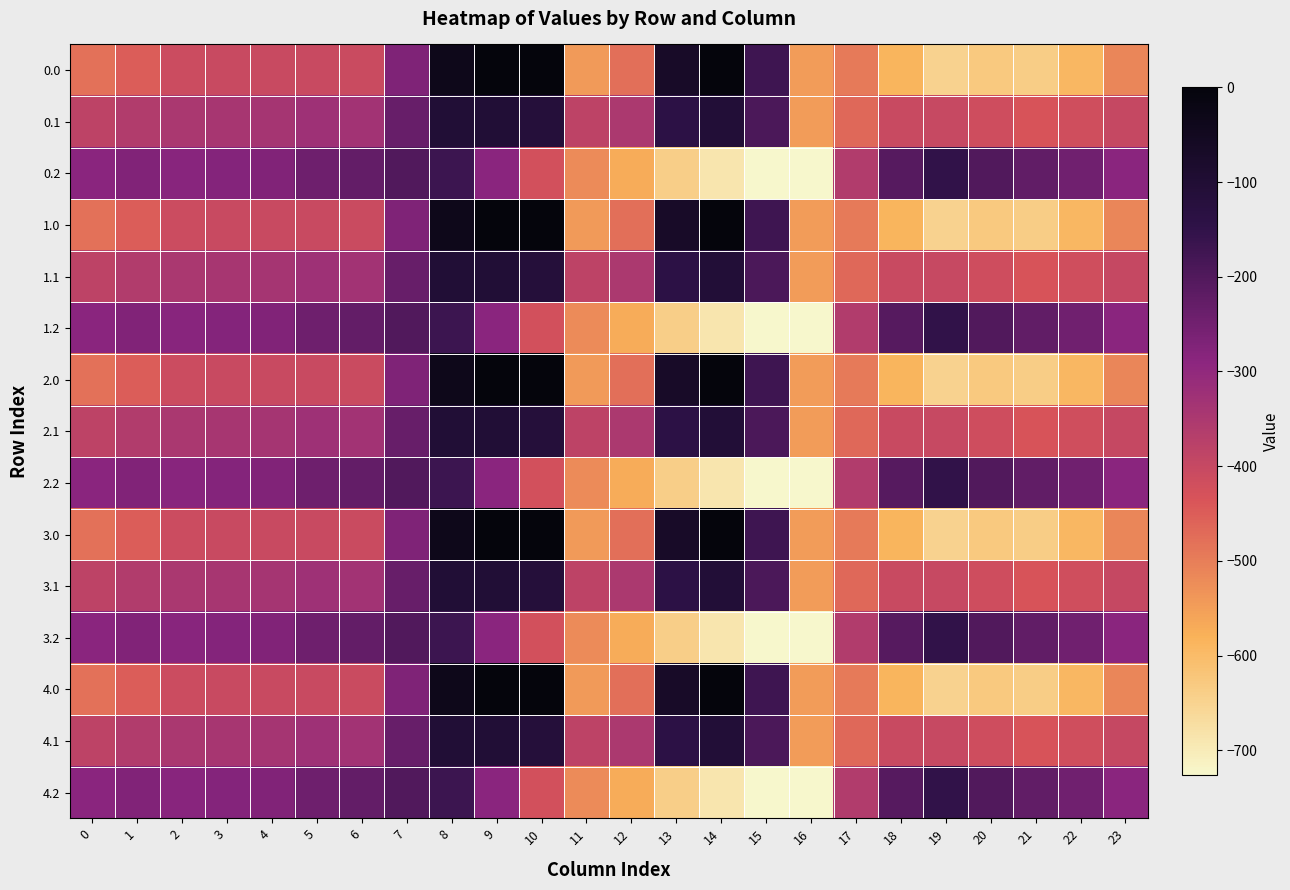

Reading left to right, list all the values displayed in this chart.

0.0: 0=-482.0	1=-449.5	2=-410.3	3=-404.4	4=-404.9	5=-403.8	6=-408.0	7=-270.7	8=-35.0	9=0.0	10=0.0	11=-544.3	12=-477.2	13=-70.2	14=-0.3	15=-172.8	16=-545.4	17=-494.8	18=-586.7	19=-649.2	20=-629.9	21=-638.4	22=-592.3	23=-511.3
0.1: 0=-384.6	1=-361.1	2=-347.9	3=-342.7	4=-339.6	5=-325.7	6=-332.2	7=-234.9	8=-102.3	9=-104.8	10=-114.0	11=-384.7	12=-350.8	13=-141.2	14=-105.5	15=-190.4	16=-547.3	17=-466.6	18=-405.4	19=-400.2	20=-414.5	21=-432.4	22=-419.9	23=-399.4
0.2: 0=-287.1	1=-272.7	2=-285.5	3=-281.0	4=-274.4	5=-245.0	6=-228.8	7=-199.0	8=-169.5	9=-288.5	10=-423.5	11=-520.6	12=-571.2	13=-640.4	14=-687.4	15=-725.8	16=-726.6	17=-362.4	18=-210.0	19=-151.0	20=-199.2	21=-226.4	22=-247.4	23=-287.5
1.0: 0=-482.0	1=-449.5	2=-410.3	3=-404.4	4=-404.9	5=-403.8	6=-408.0	7=-270.7	8=-35.0	9=0.0	10=0.0	11=-544.3	12=-477.2	13=-70.2	14=-0.3	15=-172.8	16=-545.4	17=-494.8	18=-586.7	19=-649.2	20=-629.9	21=-638.4	22=-592.3	23=-511.3
1.1: 0=-384.6	1=-361.1	2=-347.9	3=-342.7	4=-339.6	5=-325.7	6=-332.2	7=-234.9	8=-102.3	9=-104.8	10=-114.0	11=-384.7	12=-350.8	13=-141.2	14=-105.5	15=-190.4	16=-547.3	17=-466.6	18=-405.4	19=-400.2	20=-414.5	21=-432.4	22=-419.9	23=-399.4
1.2: 0=-287.1	1=-272.7	2=-285.5	3=-281.0	4=-274.4	5=-245.0	6=-228.8	7=-199.0	8=-169.5	9=-288.5	10=-423.5	11=-520.6	12=-571.2	13=-640.4	14=-687.4	15=-725.8	16=-726.6	17=-362.4	18=-210.0	19=-151.0	20=-199.2	21=-226.4	22=-247.4	23=-287.5
2.0: 0=-482.0	1=-449.5	2=-410.3	3=-404.4	4=-404.9	5=-403.8	6=-408.0	7=-270.7	8=-35.0	9=0.0	10=0.0	11=-544.3	12=-477.2	13=-70.2	14=-0.3	15=-172.8	16=-545.4	17=-494.8	18=-586.7	19=-649.2	20=-629.9	21=-638.4	22=-592.3	23=-511.3
2.1: 0=-384.6	1=-361.1	2=-347.9	3=-342.7	4=-339.6	5=-325.7	6=-332.2	7=-234.9	8=-102.3	9=-104.8	10=-114.0	11=-384.7	12=-350.8	13=-141.2	14=-105.5	15=-190.4	16=-547.3	17=-466.6	18=-405.4	19=-400.2	20=-414.5	21=-432.4	22=-419.9	23=-399.4
2.2: 0=-287.1	1=-272.7	2=-285.5	3=-281.0	4=-274.4	5=-245.0	6=-228.8	7=-199.0	8=-169.5	9=-288.5	10=-423.5	11=-520.6	12=-571.2	13=-640.4	14=-687.4	15=-725.8	16=-726.6	17=-362.4	18=-210.0	19=-151.0	20=-199.2	21=-226.4	22=-247.4	23=-287.5
3.0: 0=-482.0	1=-449.5	2=-410.3	3=-404.4	4=-404.9	5=-403.8	6=-408.0	7=-270.7	8=-35.0	9=0.0	10=0.0	11=-544.3	12=-477.2	13=-70.2	14=-0.3	15=-172.8	16=-545.4	17=-494.8	18=-586.7	19=-649.2	20=-629.9	21=-638.4	22=-592.3	23=-511.3
3.1: 0=-384.6	1=-361.1	2=-347.9	3=-342.7	4=-339.6	5=-325.7	6=-332.2	7=-234.9	8=-102.3	9=-104.8	10=-114.0	11=-384.7	12=-350.8	13=-141.2	14=-105.5	15=-190.4	16=-547.3	17=-466.6	18=-405.4	19=-400.2	20=-414.5	21=-432.4	22=-419.9	23=-399.4
3.2: 0=-287.1	1=-272.7	2=-285.5	3=-281.0	4=-274.4	5=-245.0	6=-228.8	7=-199.0	8=-169.5	9=-288.5	10=-423.5	11=-520.6	12=-571.2	13=-640.4	14=-687.4	15=-725.8	16=-726.6	17=-362.4	18=-210.0	19=-151.0	20=-199.2	21=-226.4	22=-247.4	23=-287.5
4.0: 0=-482.0	1=-449.5	2=-410.3	3=-404.4	4=-404.9	5=-403.8	6=-408.0	7=-270.7	8=-35.0	9=0.0	10=0.0	11=-544.3	12=-477.2	13=-70.2	14=-0.3	15=-172.8	16=-545.4	17=-494.8	18=-586.7	19=-649.2	20=-629.9	21=-638.4	22=-592.3	23=-511.3
4.1: 0=-384.6	1=-361.1	2=-347.9	3=-342.7	4=-339.6	5=-325.7	6=-332.2	7=-234.9	8=-102.3	9=-104.8	10=-114.0	11=-384.7	12=-350.8	13=-141.2	14=-105.5	15=-190.4	16=-547.3	17=-466.6	18=-405.4	19=-400.2	20=-414.5	21=-432.4	22=-419.9	23=-399.4
4.2: 0=-287.1	1=-272.7	2=-285.5	3=-281.0	4=-274.4	5=-245.0	6=-228.8	7=-199.0	8=-169.5	9=-288.5	10=-423.5	11=-520.6	12=-571.2	13=-640.4	14=-687.4	15=-725.8	16=-726.6	17=-362.4	18=-210.0	19=-151.0	20=-199.2	21=-226.4	22=-247.4	23=-287.5